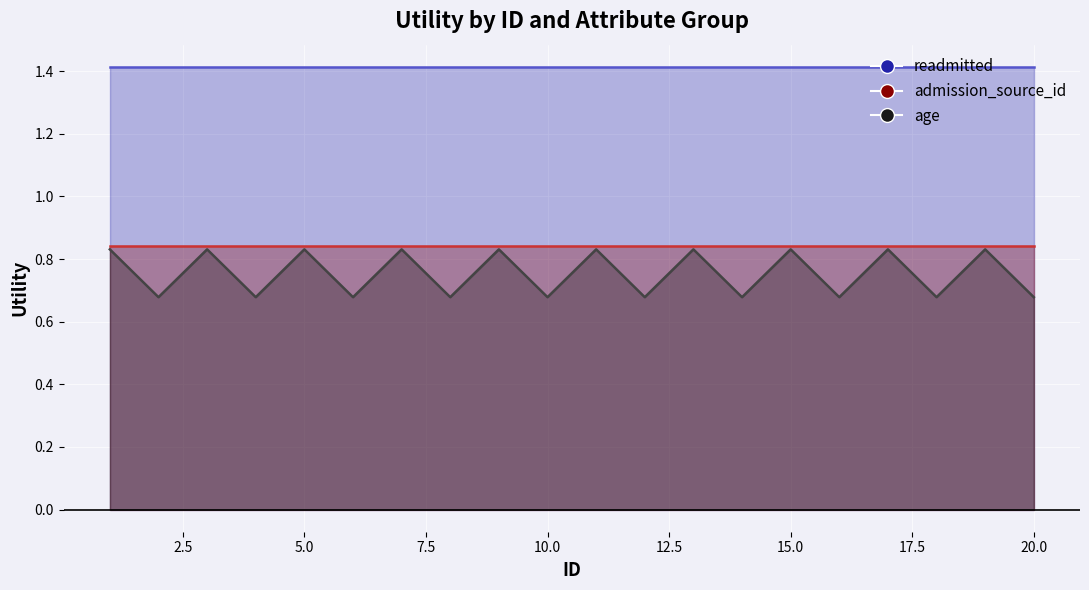

What is the total value across all series at 7?

3.1